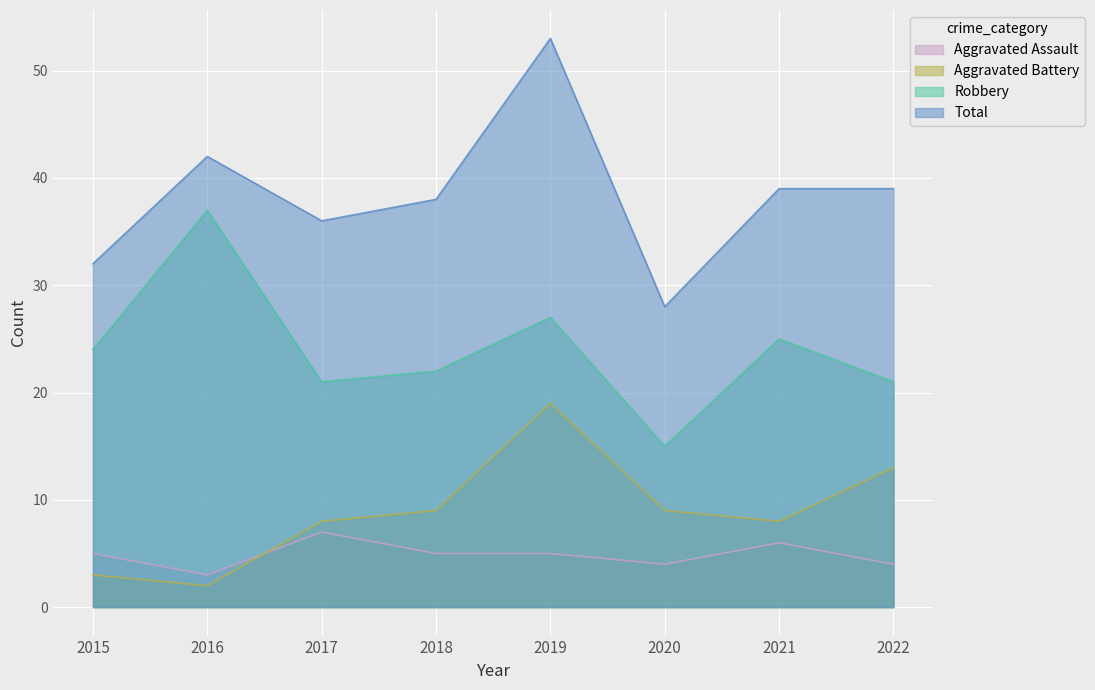

Count the number of categories in the chart.

8